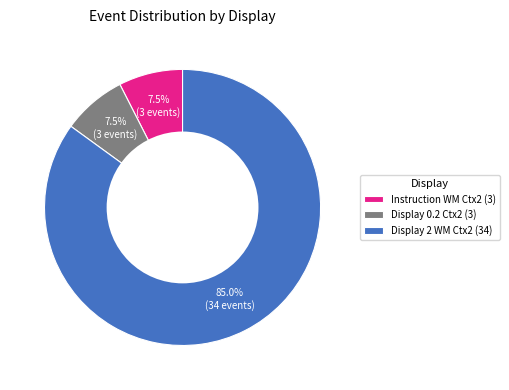

Does Instruction WM Ctx2 account for over 50% of the chart?

No